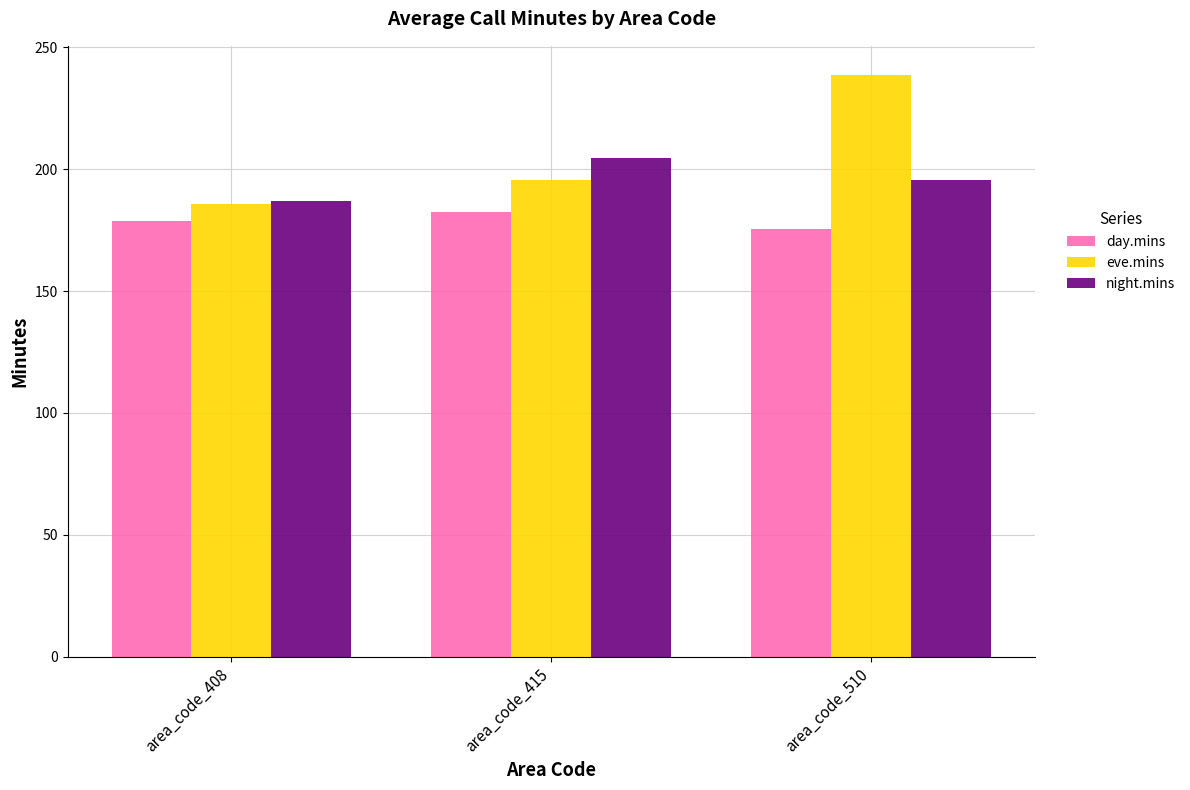

At which category is the sum across all series the highest?

area_code_510